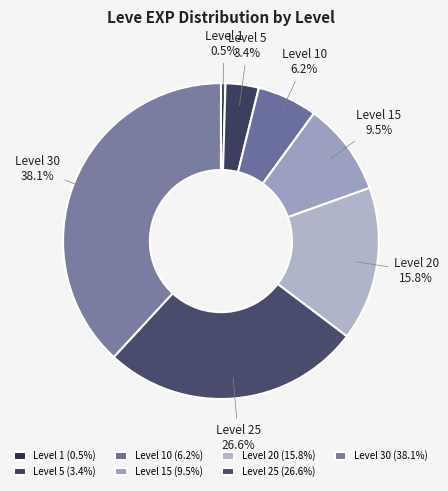

True or false: Level 30 accounts for 38% of the total.

True